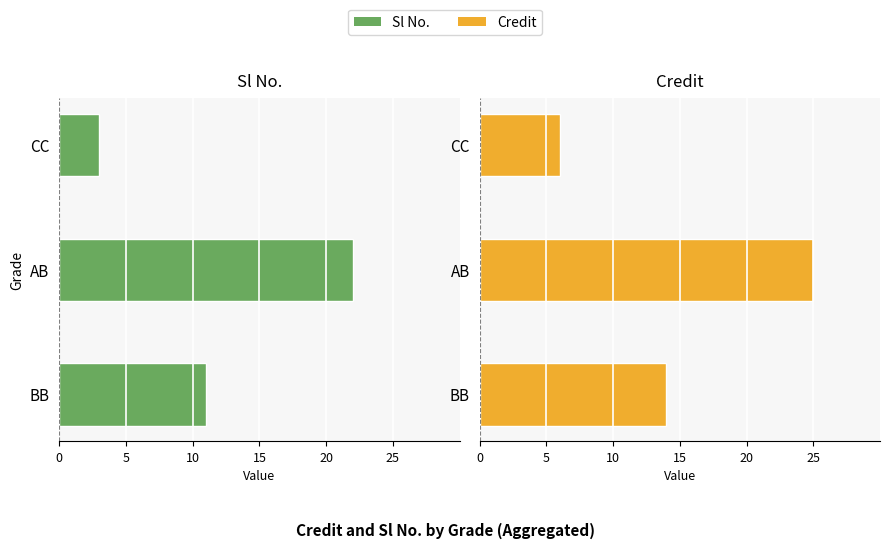

How many series are shown in this chart?

2